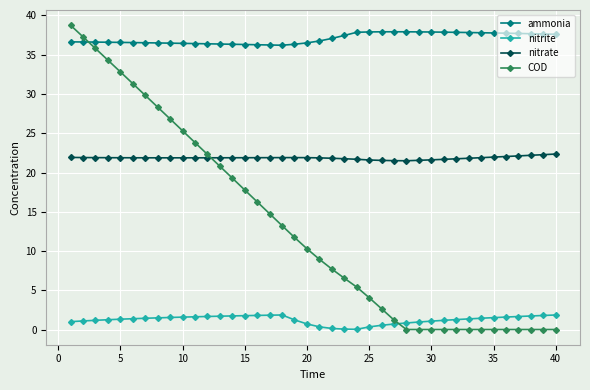

List the series in order of their overall mean, lowest first.

nitrite, COD, nitrate, ammonia